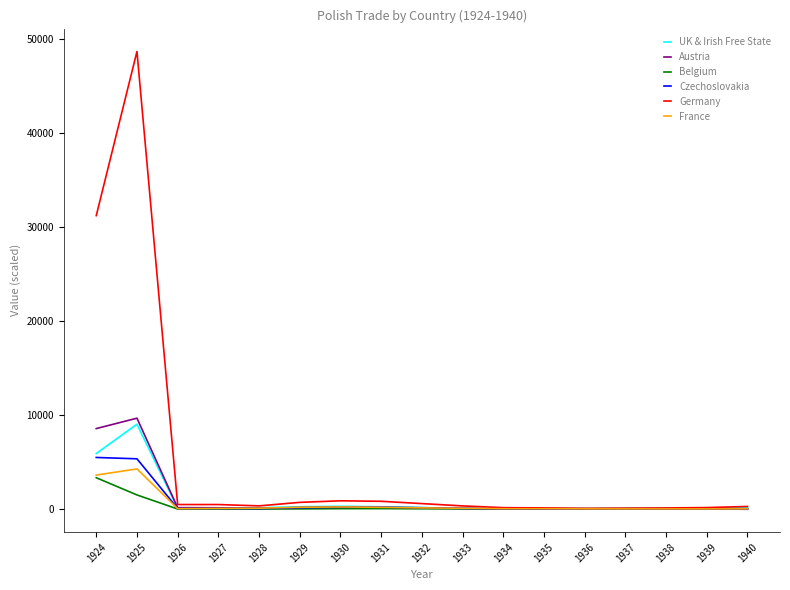

Which series has the largest range (max minus min)?

Germany